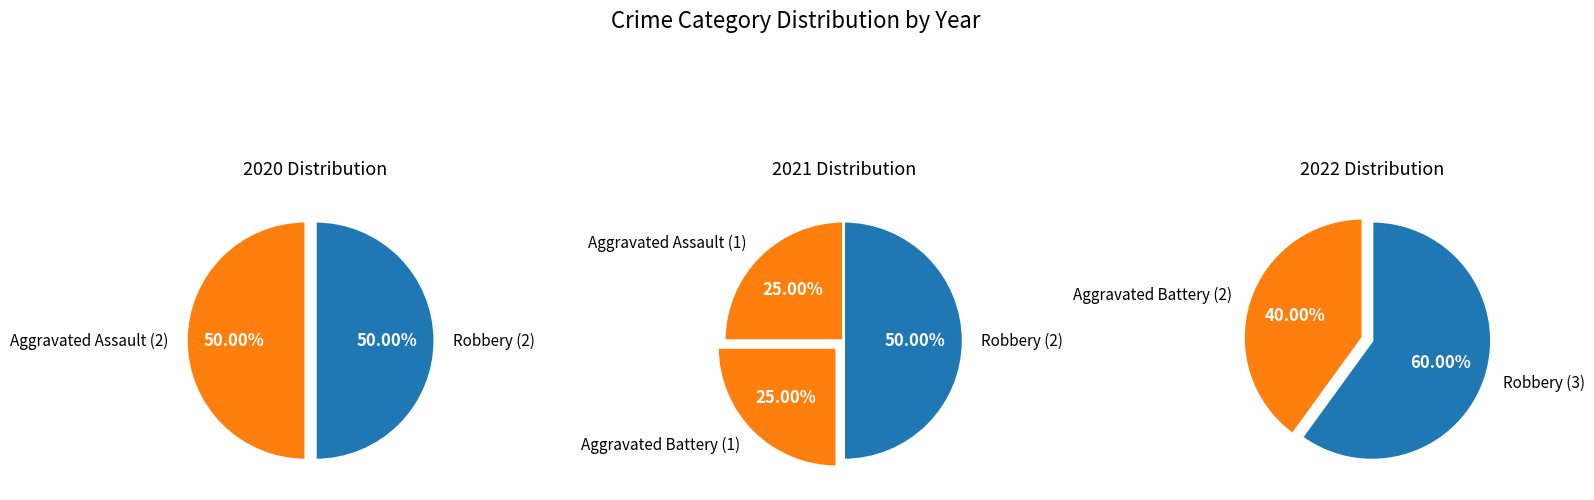

The Aggravated Battery slice represents 39% of the pie. True or false?

False